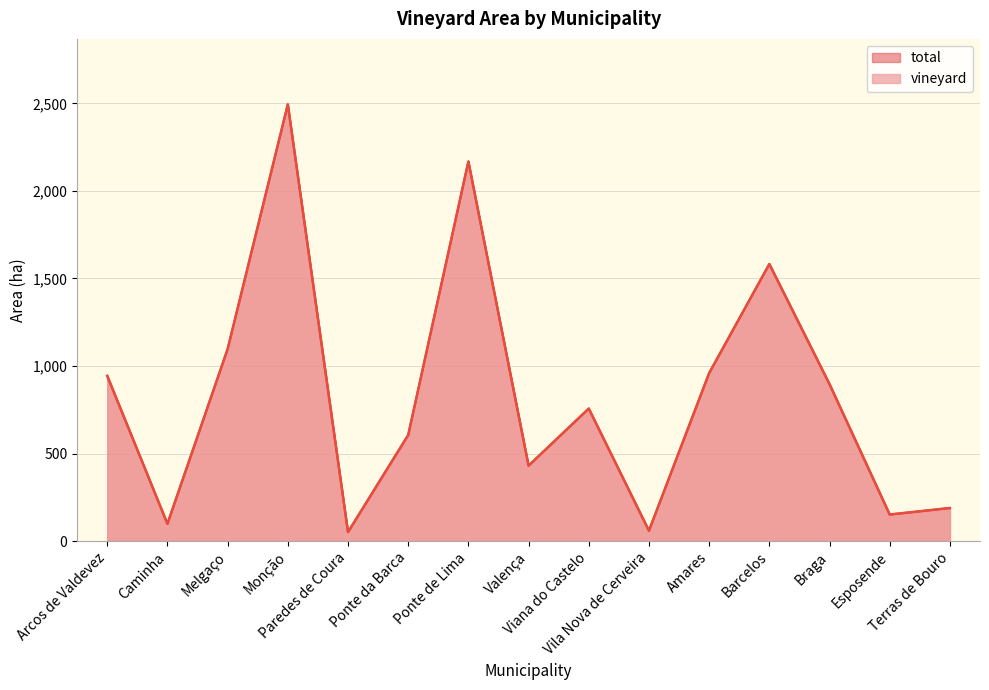

Is the value of total at Melgaço greater than the value of vineyard at Barcelos?

No